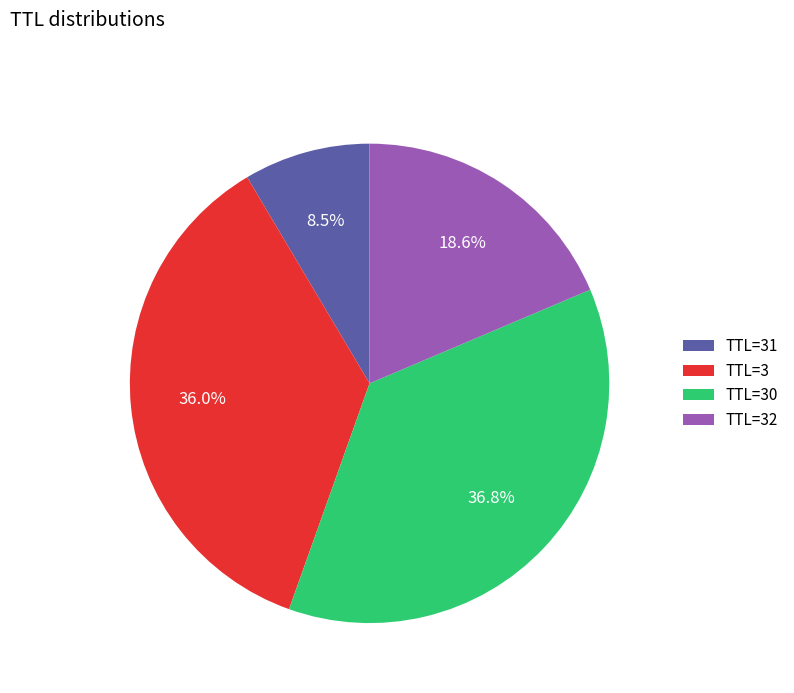

Count the number of slices in the pie.

4